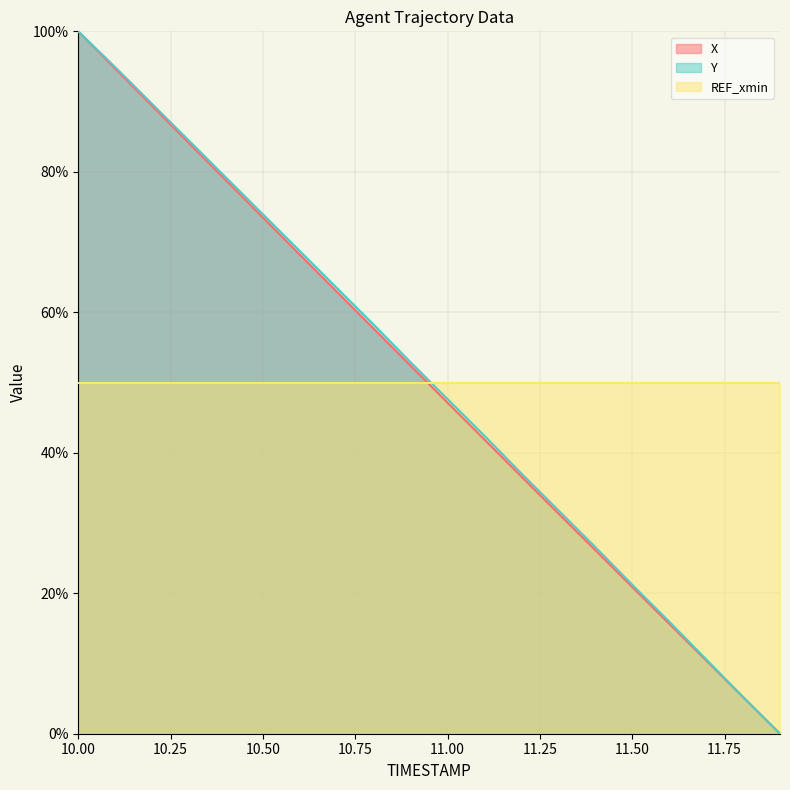

Where is X nearest to the value 0?

11.9